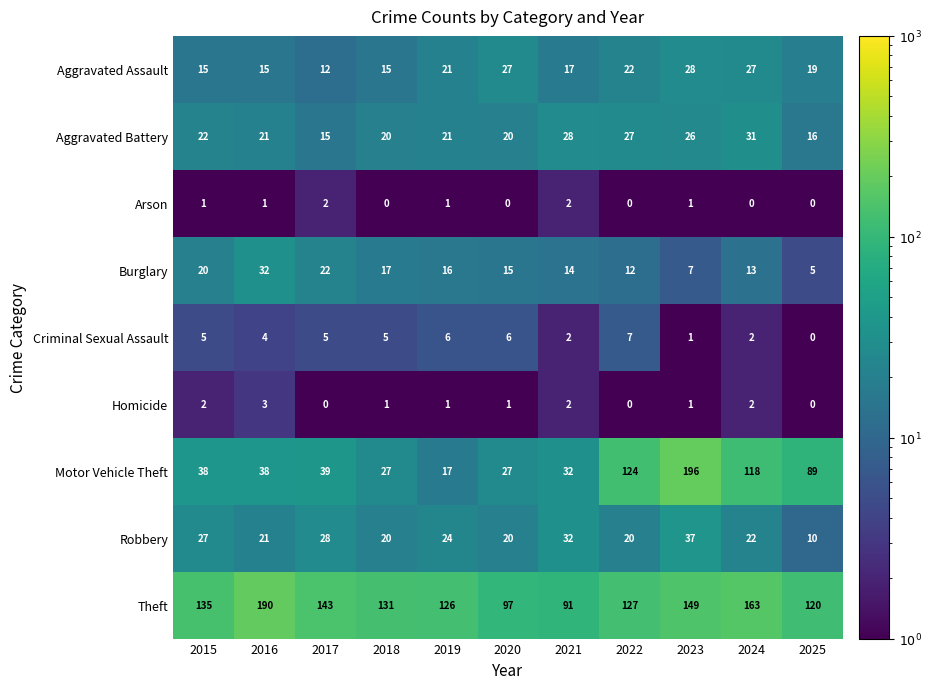

What is the difference between the highest and lowest values at 2024?

163